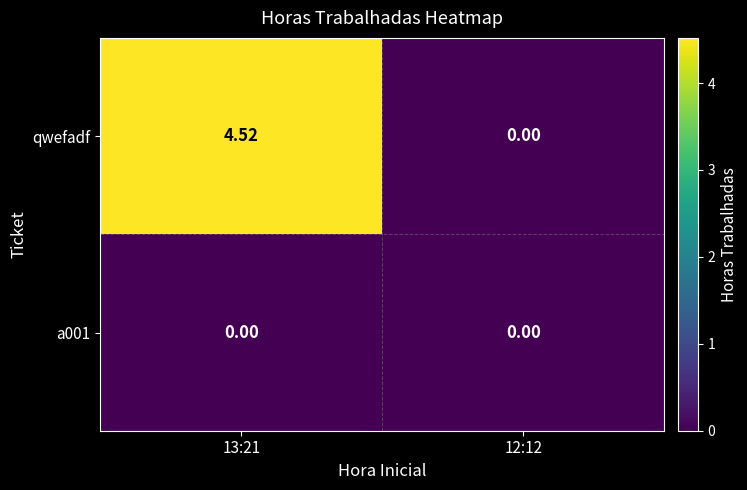

Which series has the widest spread of values?

qwefadf